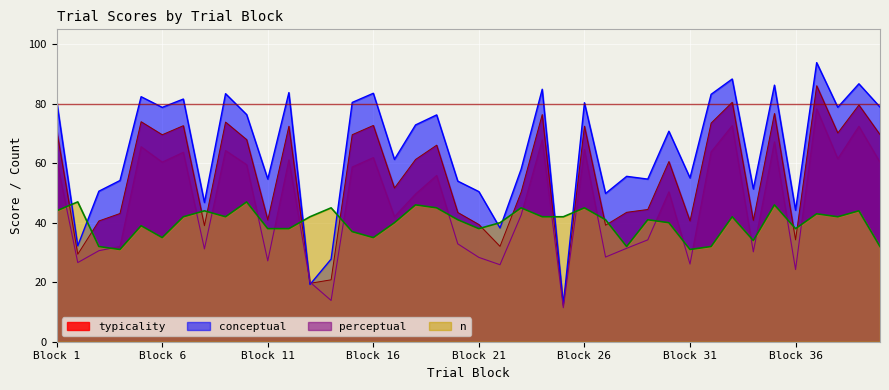

What is the difference between the highest and lowest values at 3?

20.0